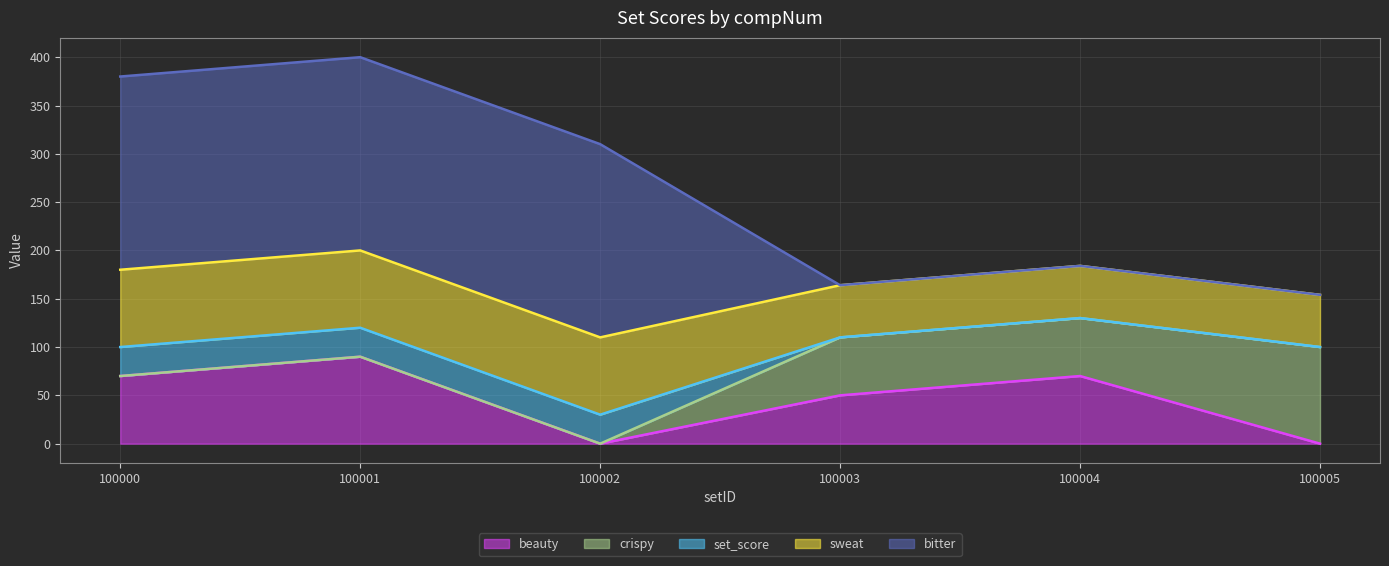

What is the greatest value displayed?

200